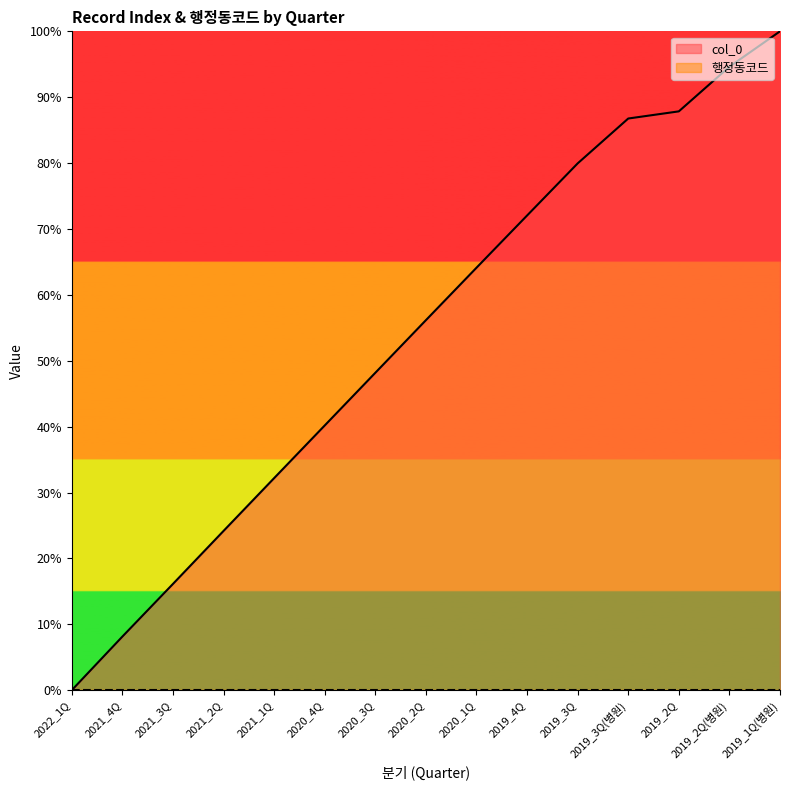

What is the difference between the values at 2019_1Q(병원) and 2021_3Q?

0.8